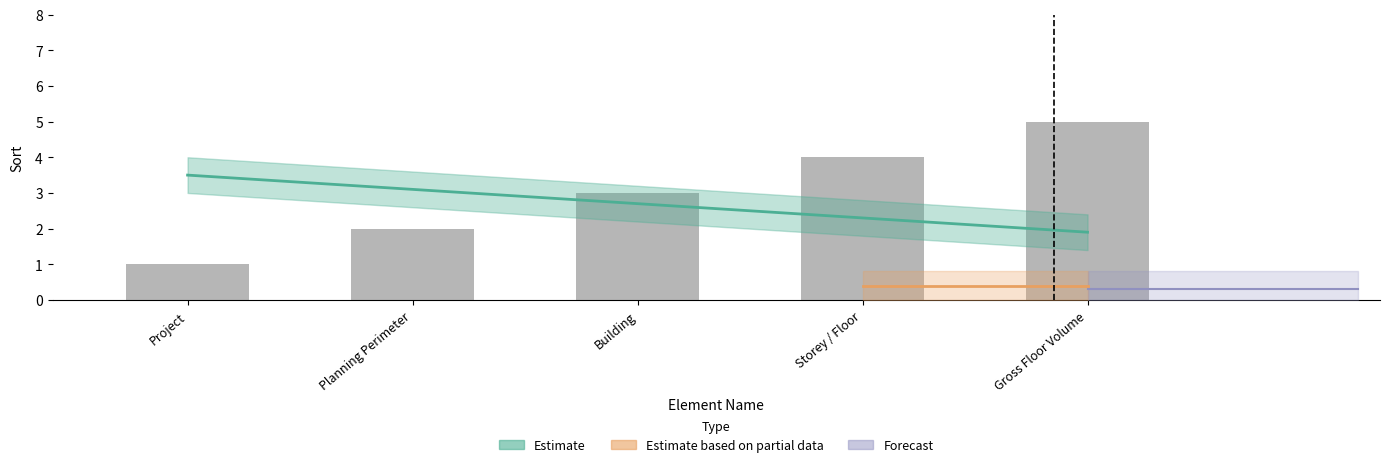

What is the label of the 4th bar from the right?

Planning Perimeter